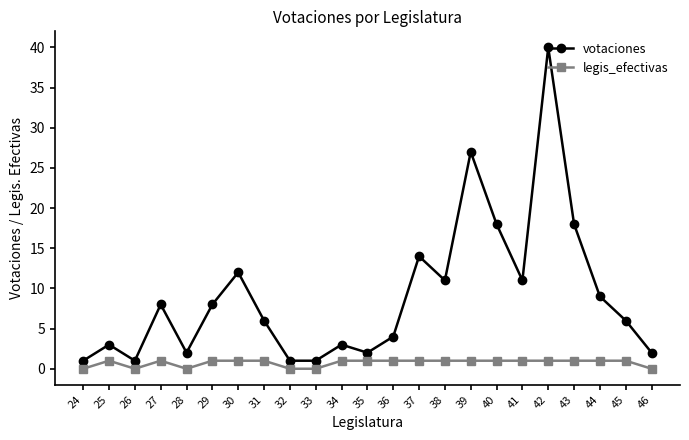

Which series has the widest spread of values?

votaciones